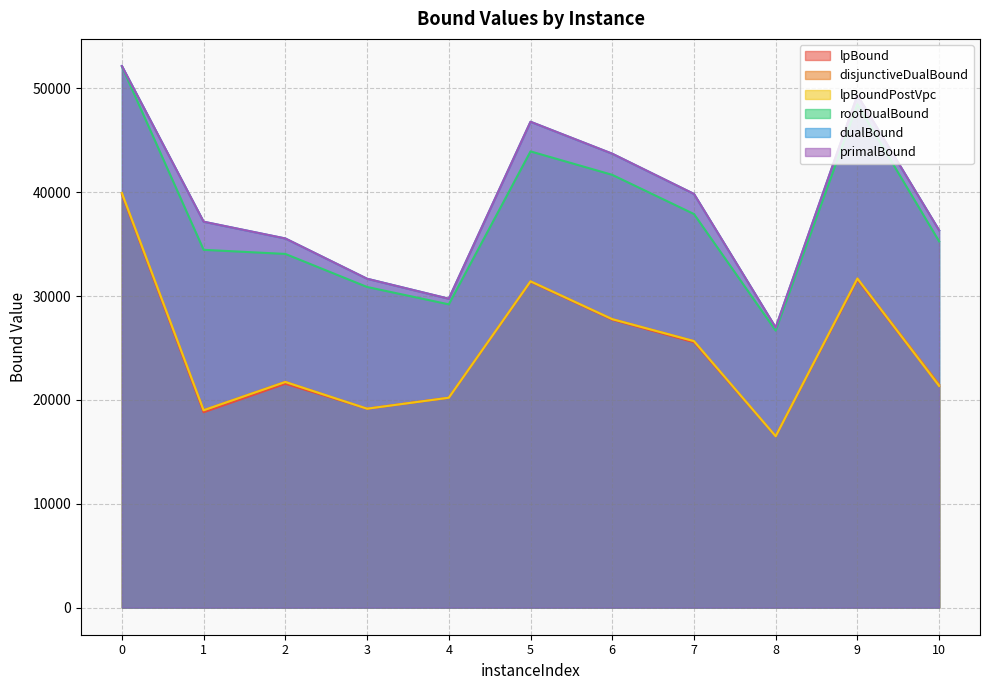

What is the total value across all series at 2?

170147.4